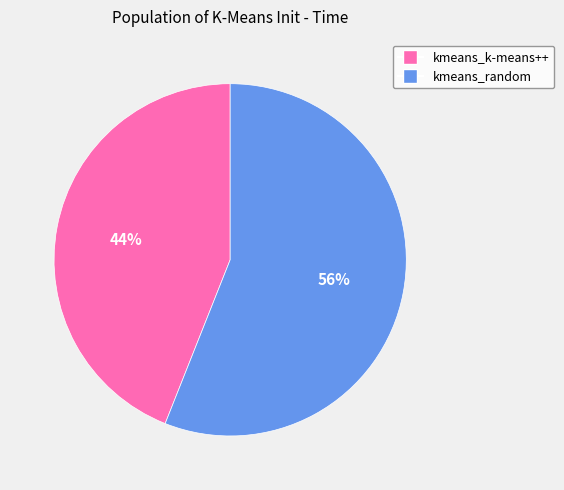

To the nearest percent, what is the difference between the kmeans_k-means++ and kmeans_random slice percentages?

12%